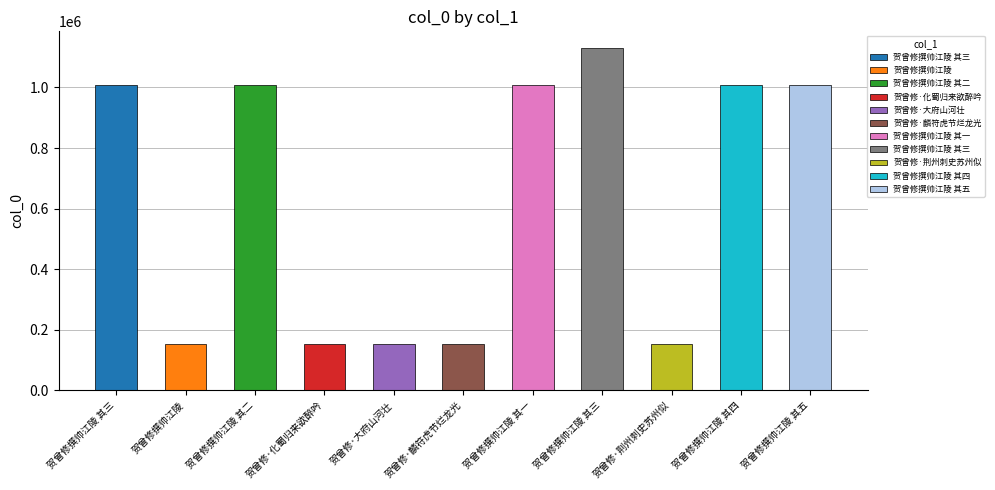

What is the label of the 4th bar from the left?

贺曾修·化蜀归来欲醉吟